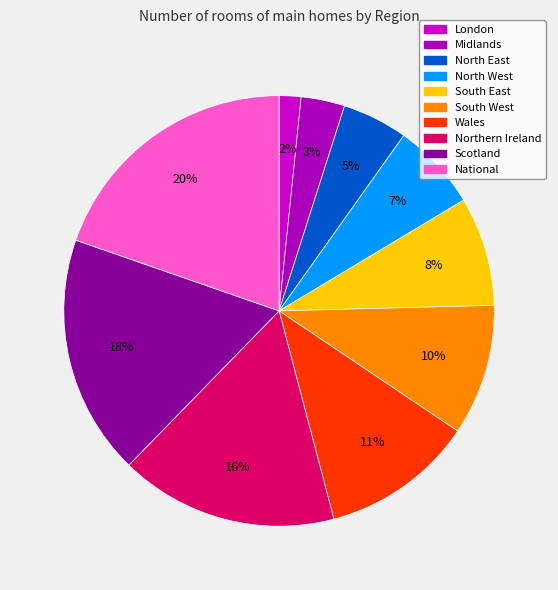

To the nearest percent, what percentage of the pie is Wales?

11%